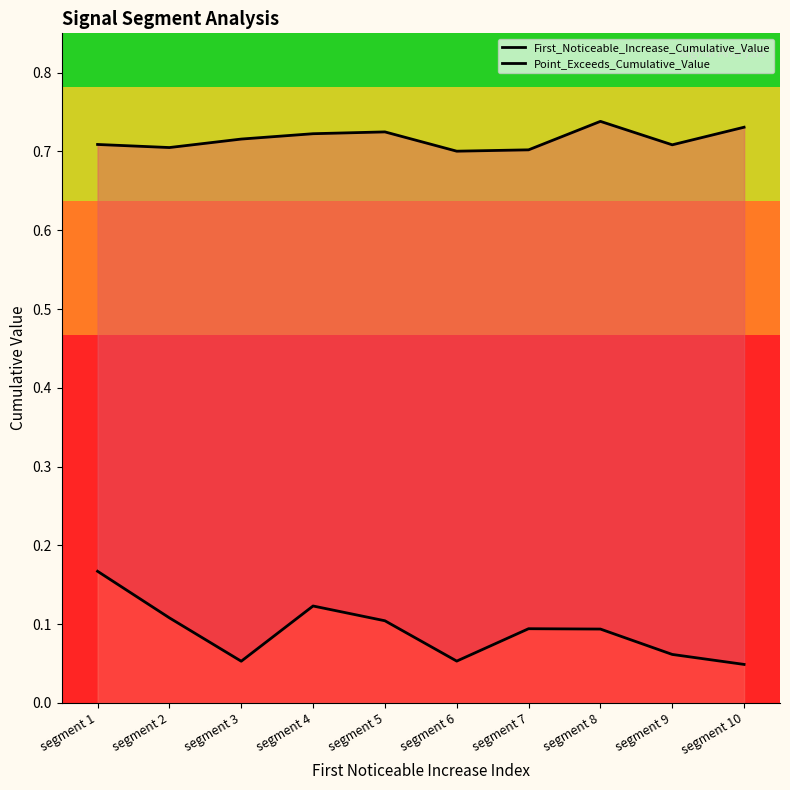

True or false: First_Noticeable_Increase_Cumulative_Value and Point_Exceeds_Cumulative_Value cross at least once.

False